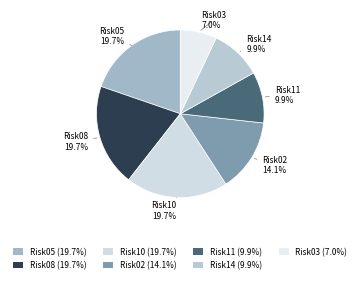

How many segments does this pie chart have?

7